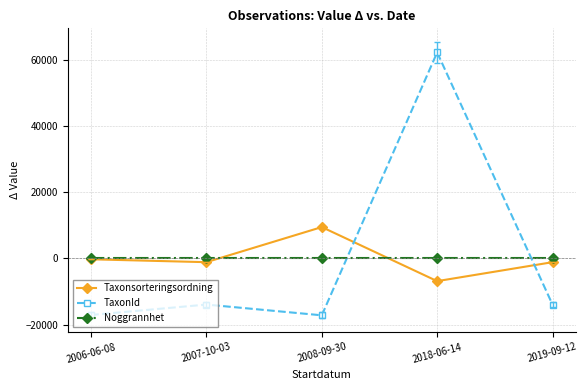

How many times do Taxonsorteringsordning and TaxonId cross each other?

2